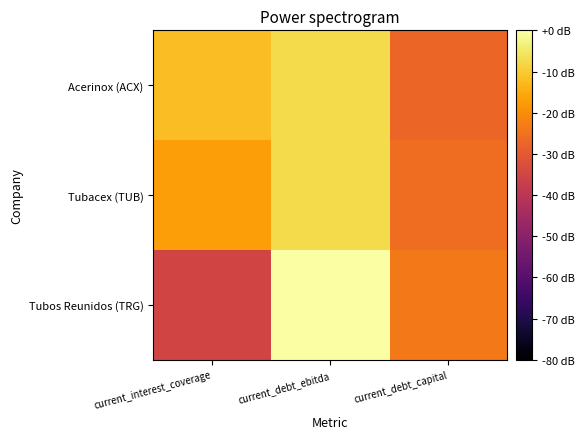

Reading left to right, what are all the values shown in this chart?

Acerinox (ACX): current_interest_coverage=-12.2	current_debt_ebitda=-7.5	current_debt_capital=-27.4
Tubacex (TUB): current_interest_coverage=-17.0	current_debt_ebitda=-7.2	current_debt_capital=-25.9
Tubos Reunidos (TRG): current_interest_coverage=-35.3	current_debt_ebitda=0.0	current_debt_capital=-23.7